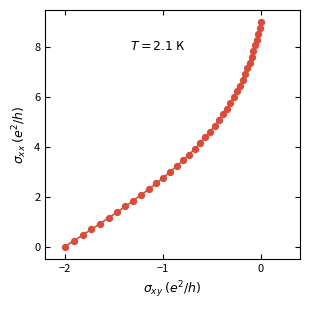

What is the greatest value displayed?

9.0